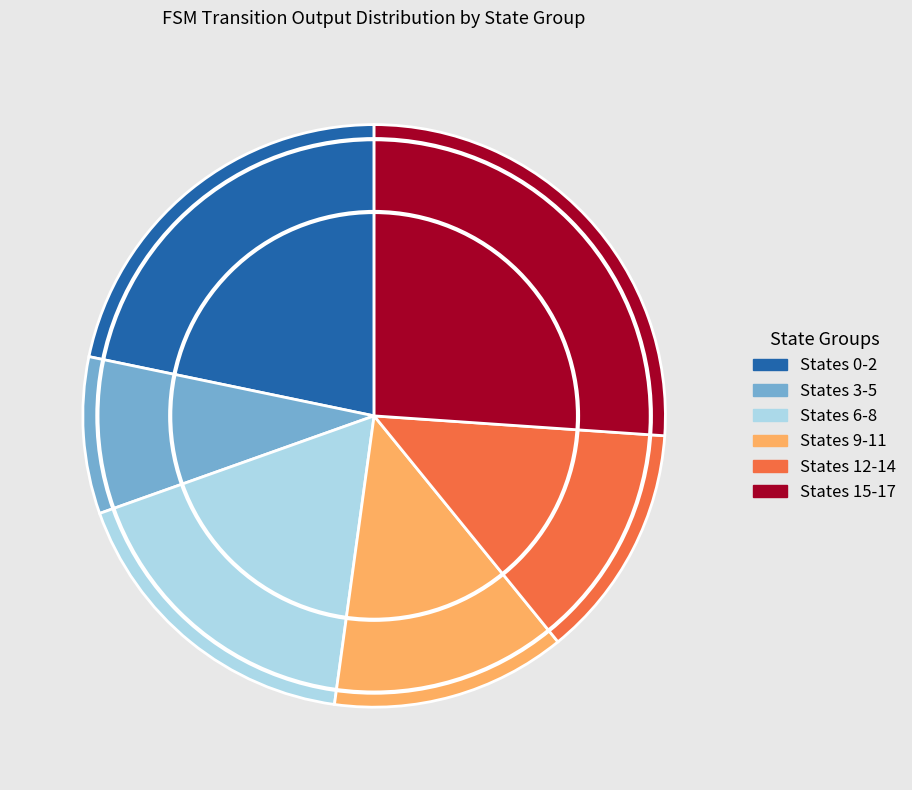

Is it true that States 3-5 is 23% of the pie?

False